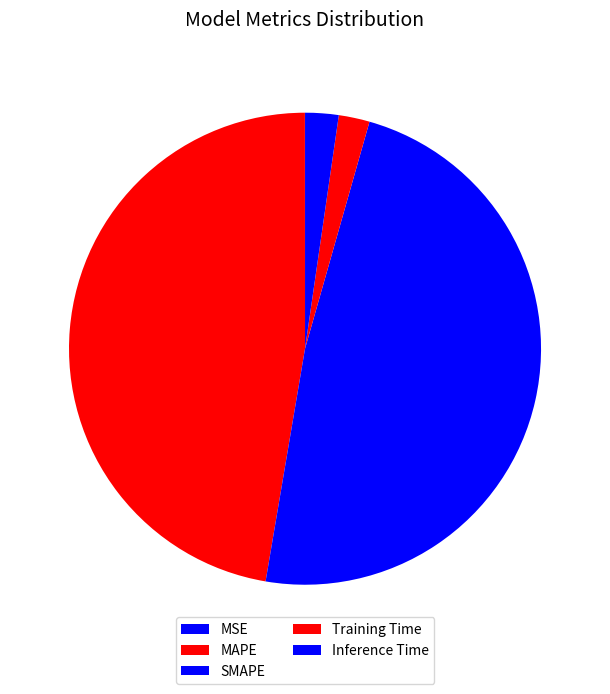

To the nearest percent, what portion does Training Time represent?

2%